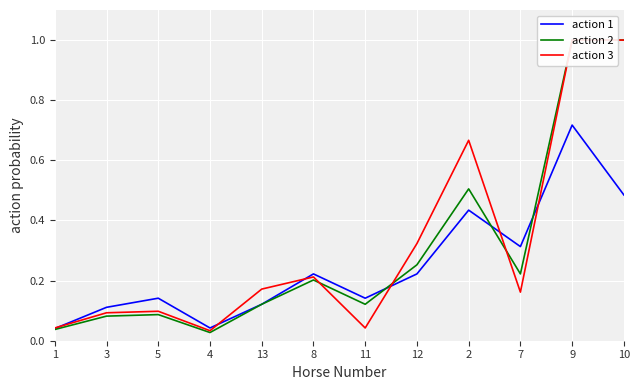

What is the average value of the action 3 series?

0.3